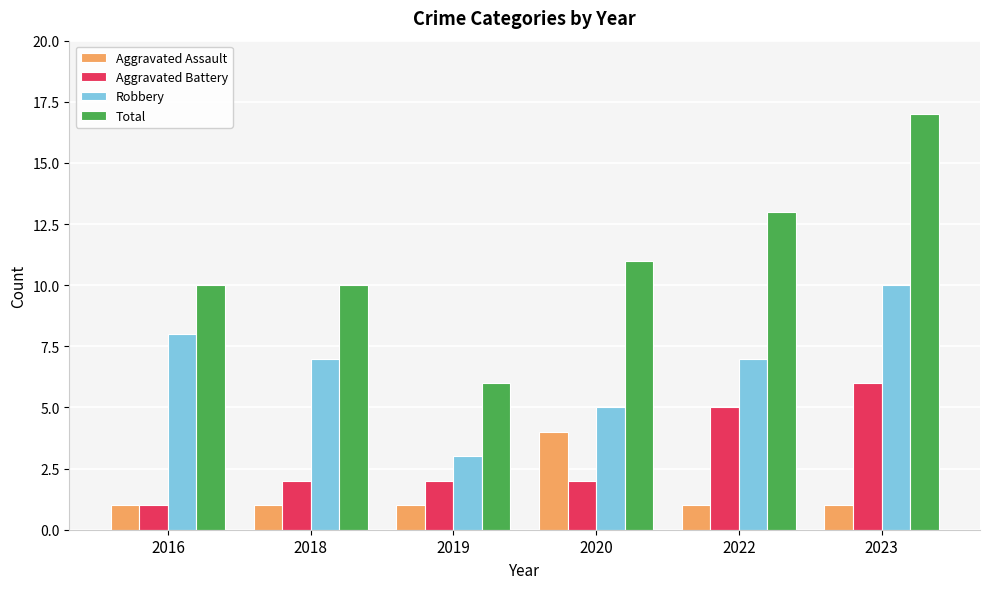

What is the minimum value for Aggravated Assault?

1